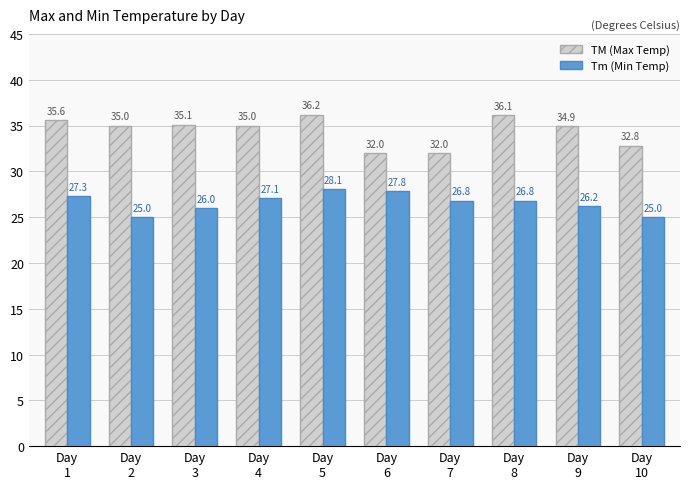

At which label is Tm (Min Temp) closest to 26?

Day
3